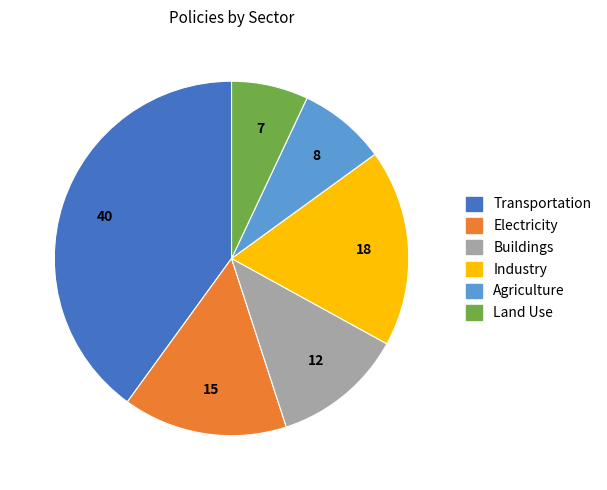

Does any single category account for the majority?

No